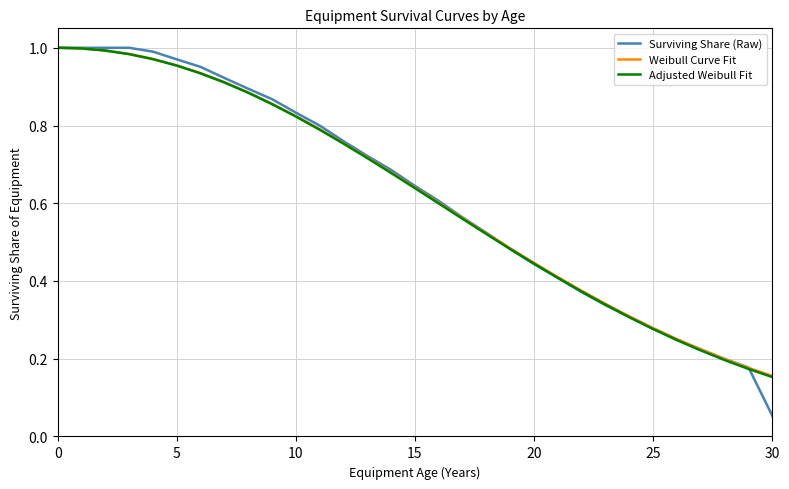

Which series has the widest spread of values?

Surviving Share (Raw)